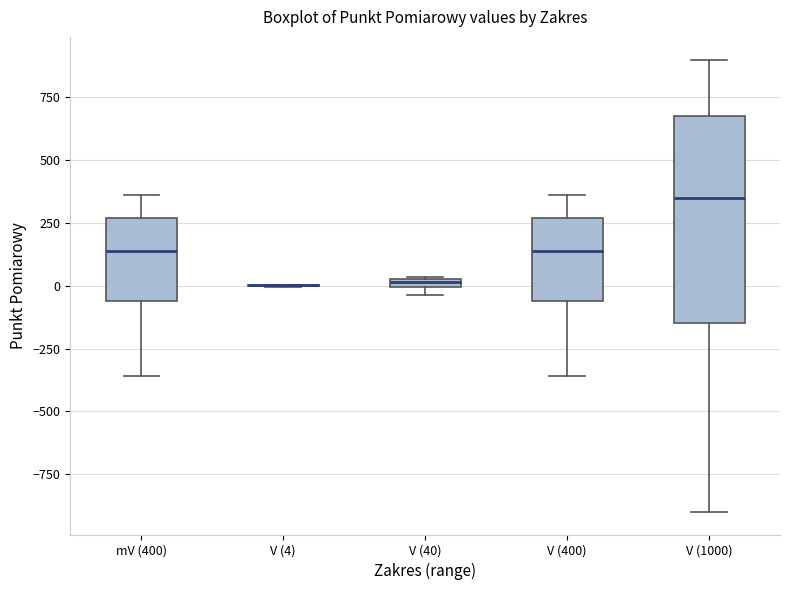

Which box is the tallest, from its lower edge to its upper edge?

V (1000)